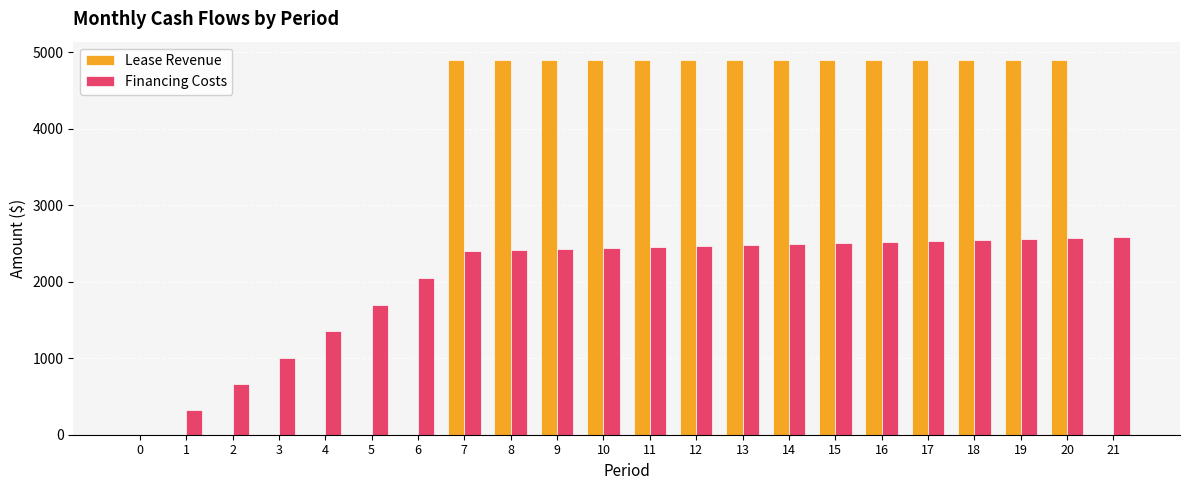

How many groups of bars are there?

22